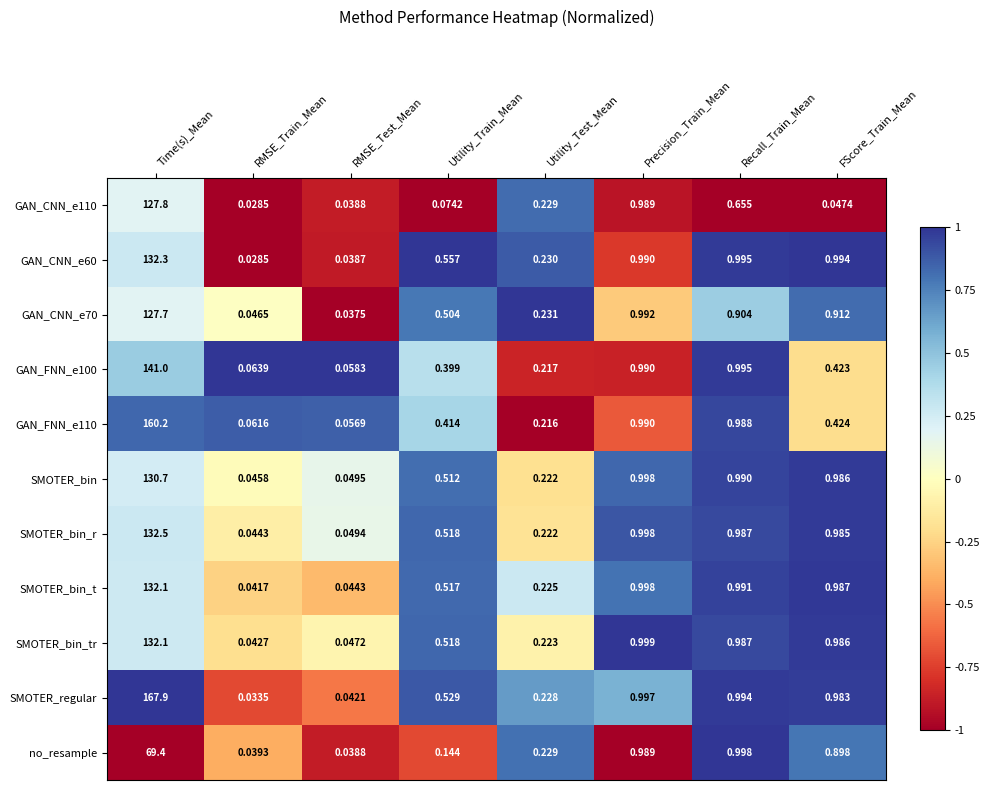

Which series has the widest spread of values?

SMOTER_regular